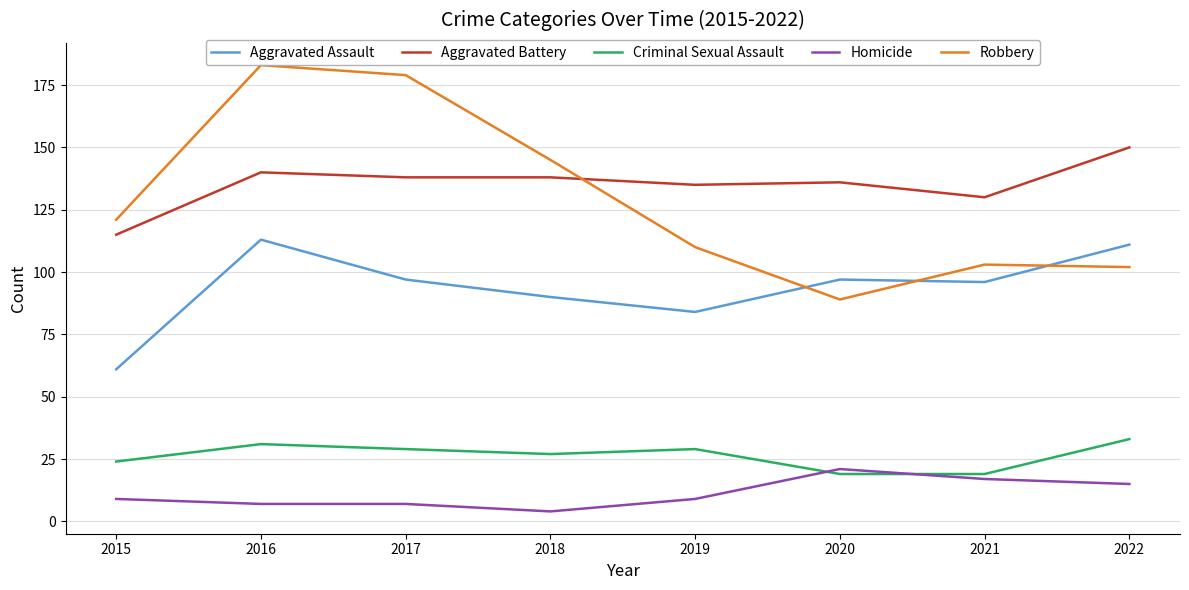

List the series in order of their peak value, highest first.

Robbery, Aggravated Battery, Aggravated Assault, Criminal Sexual Assault, Homicide